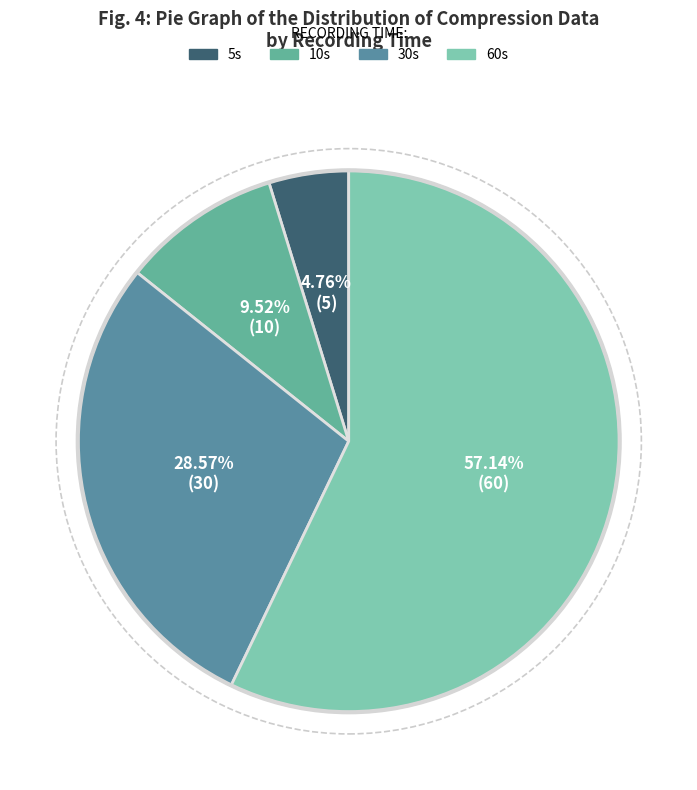

Does any single category account for the majority?

Yes